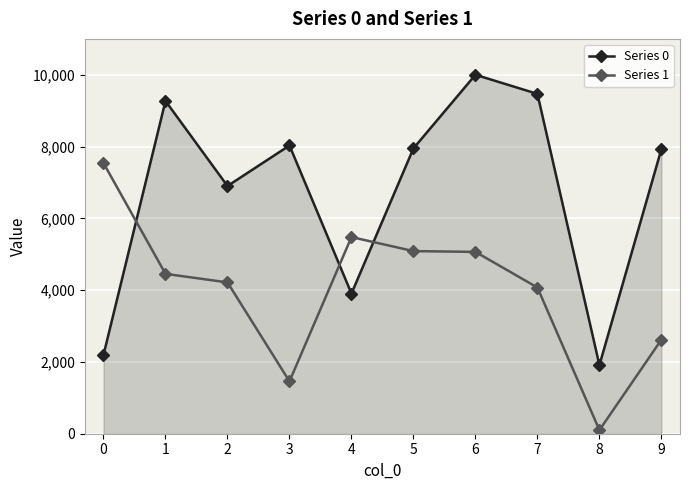

What is the difference between the highest and lowest values at 1?

4816.6